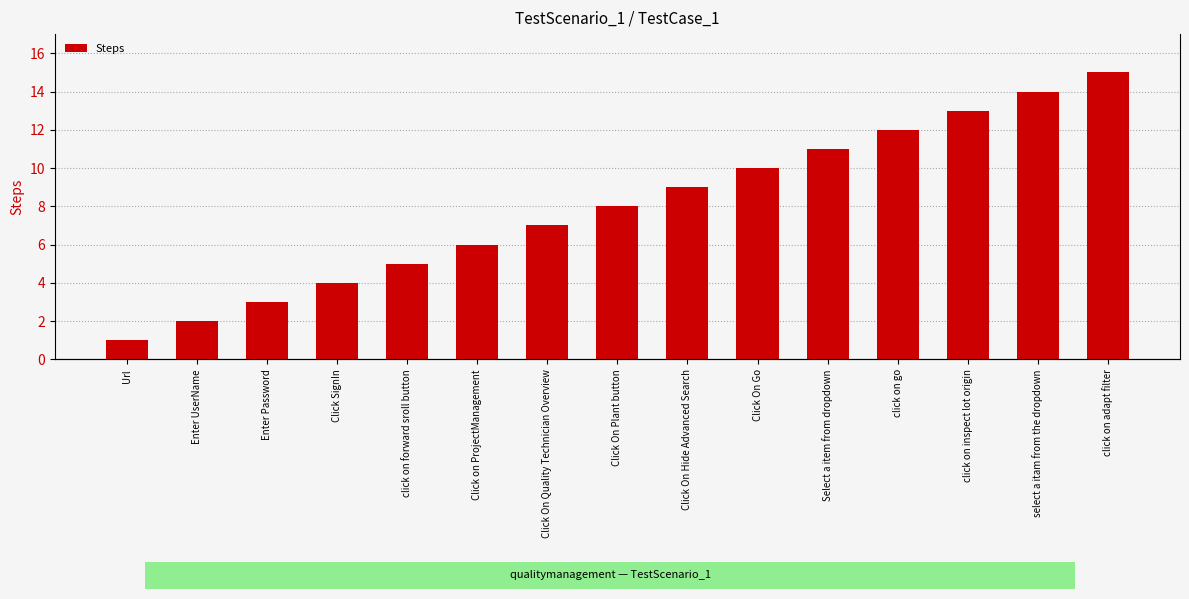

Where is the data nearest to the value 8?

Click On Plant button